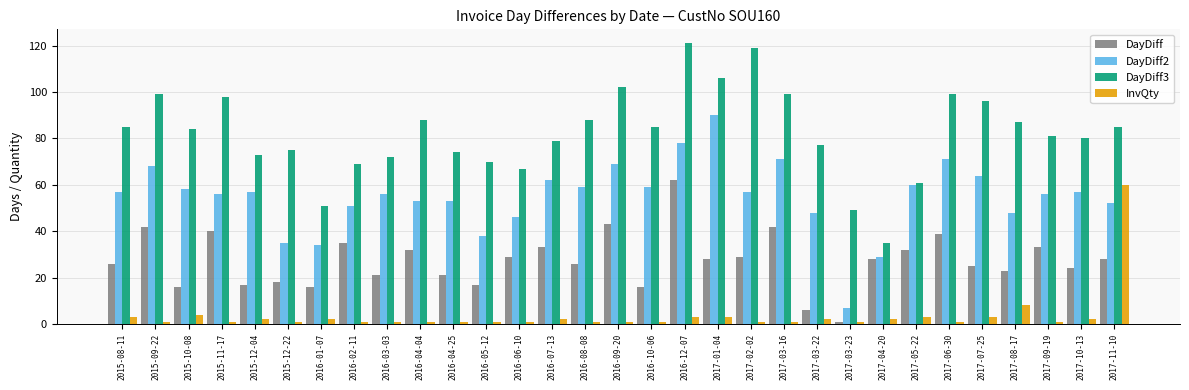

Reading right to left, what are all the values shown in this chart?

DayDiff: 28	24	33	23	25	39	32	28	1	6	42	29	28	62	16	43	26	33	29	17	21	32	21	35	16	18	17	40	16	42	26
DayDiff2: 52	57	56	48	64	71	60	29	7	48	71	57	90	78	59	69	59	62	46	38	53	53	56	51	34	35	57	56	58	68	57
DayDiff3: 85	80	81	87	96	99	61	35	49	77	99	119	106	121	85	102	88	79	67	70	74	88	72	69	51	75	73	98	84	99	85
InvQty: 60	2	1	8	3	1	3	2	1	2	1	1	3	3	1	1	1	2	1	1	1	1	1	1	2	1	2	1	4	1	3